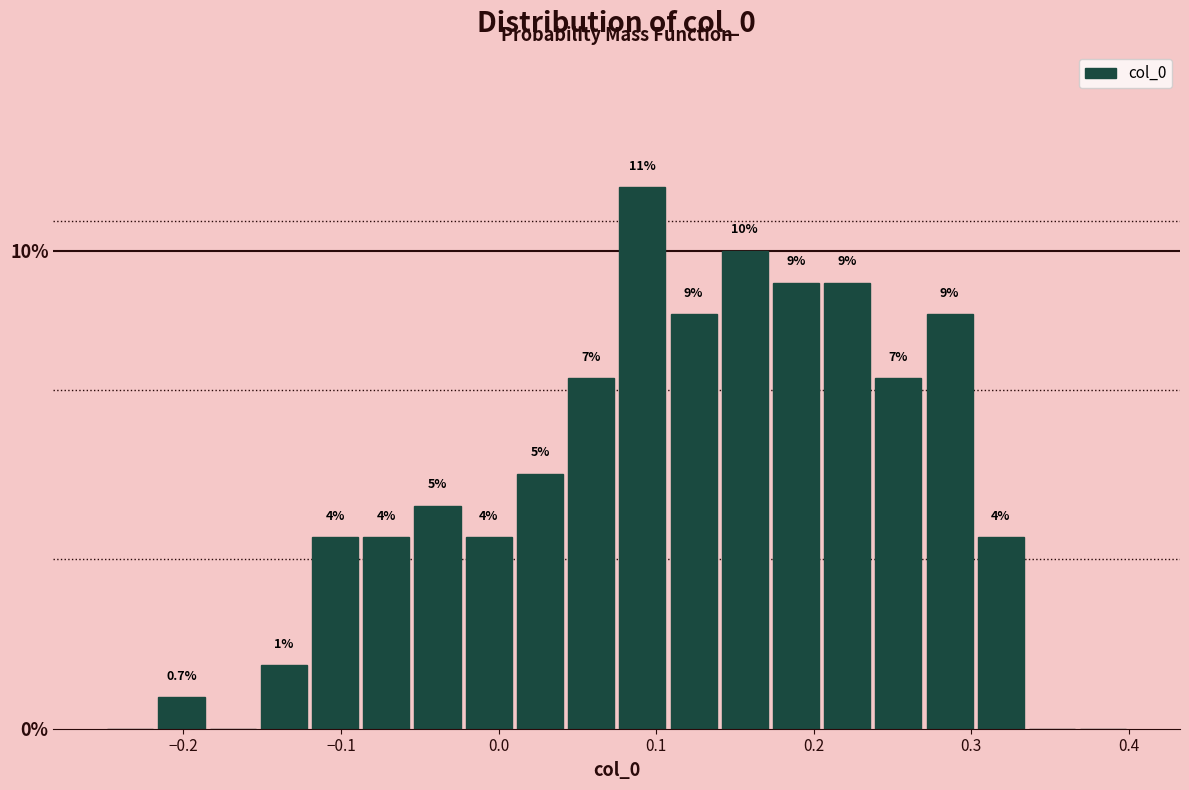

Around what value on the x-axis is the tallest bar? Give the approximate position of its centre, as read against the axis.

0.09